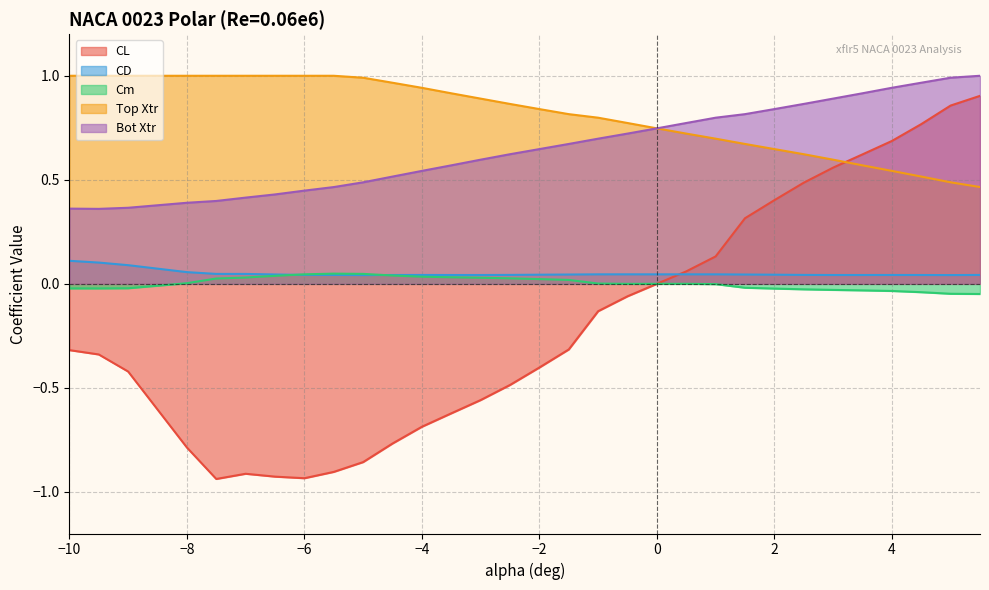

True or false: Top Xtr has more than 2 interior local peaks.

False